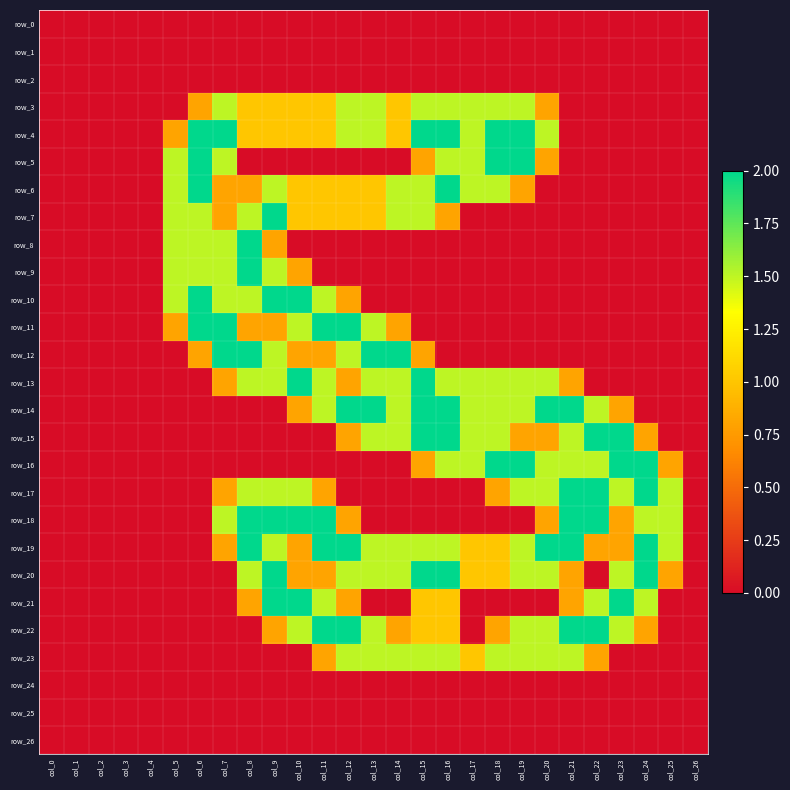

Rank the categories by row_1 value from lowest to highest.

col_0, col_1, col_2, col_3, col_4, col_5, col_6, col_7, col_8, col_9, col_10, col_11, col_12, col_13, col_14, col_15, col_16, col_17, col_18, col_19, col_20, col_21, col_22, col_23, col_24, col_25, col_26